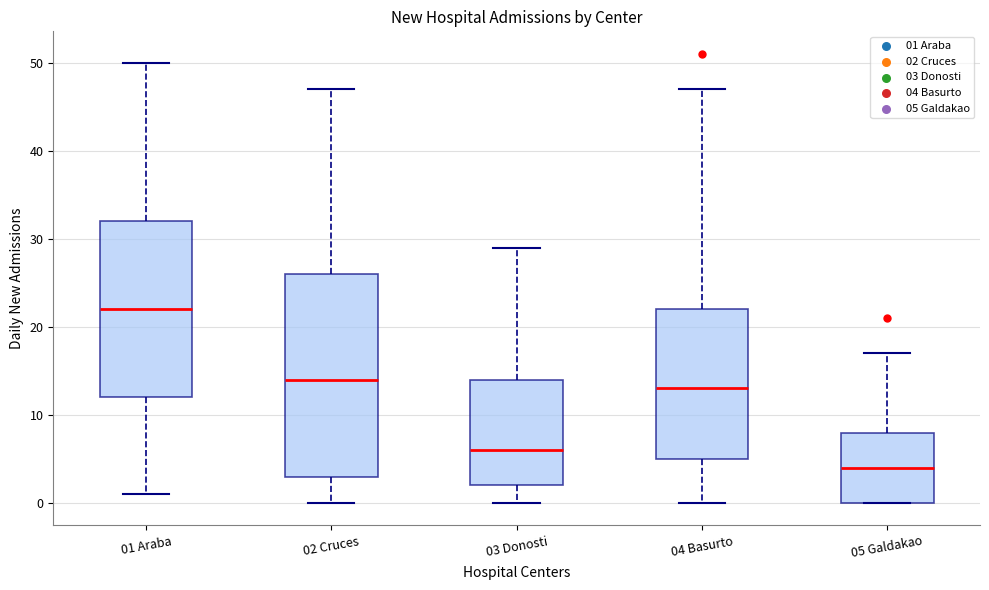

Reading left to right, read every box against the y-axis: the position of its median line, the range the box covers, and the ends of its whiskers. The values are not printed on the chart, so give them approximately, as read against the axis.

01 Araba: median 22, box 12 to 32, whiskers 1 to 50
02 Cruces: median 14, box 3 to 26, whiskers 0 to 47
03 Donosti: median 6, box 2 to 14, whiskers 0 to 29
04 Basurto: median 13, box 5 to 22, whiskers 0 to 47
05 Galdakao: median 4, box 0 to 8, whiskers 0 to 17